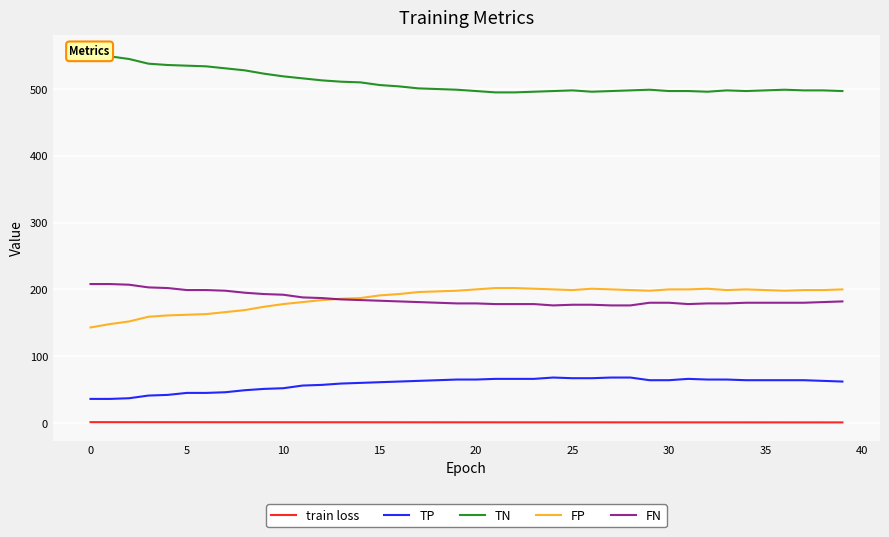

Read the train loss value at 25.

0.9